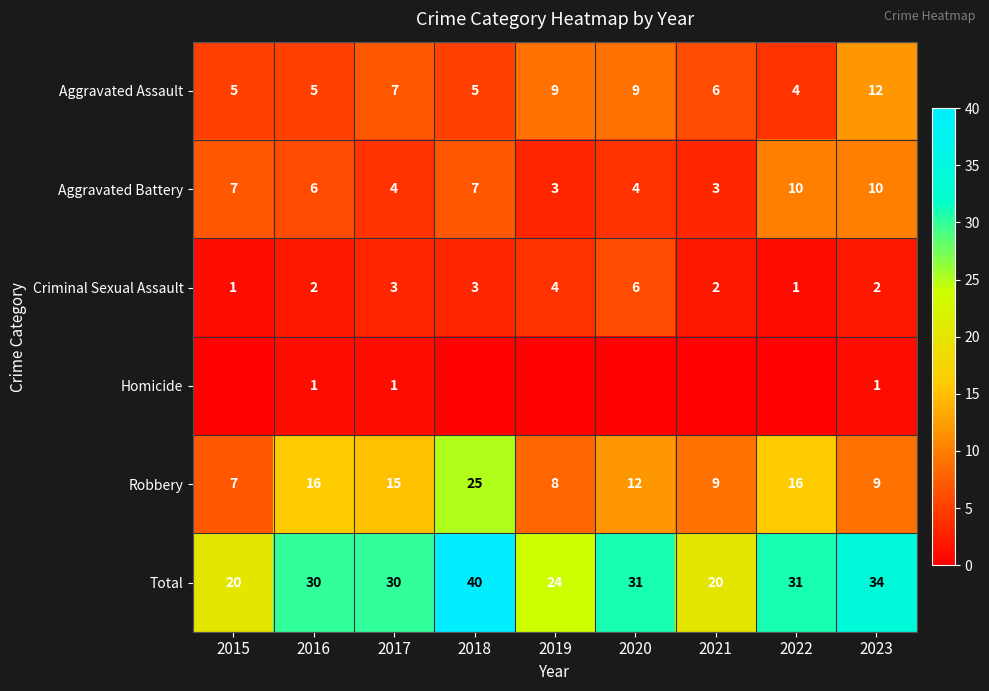

How many Criminal Sexual Assault values are between 2 and 3?

5